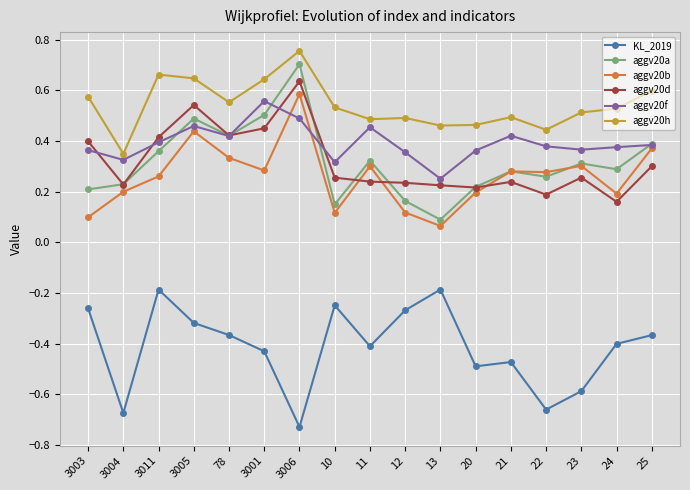

What is the label of the 16th point from the left?

24